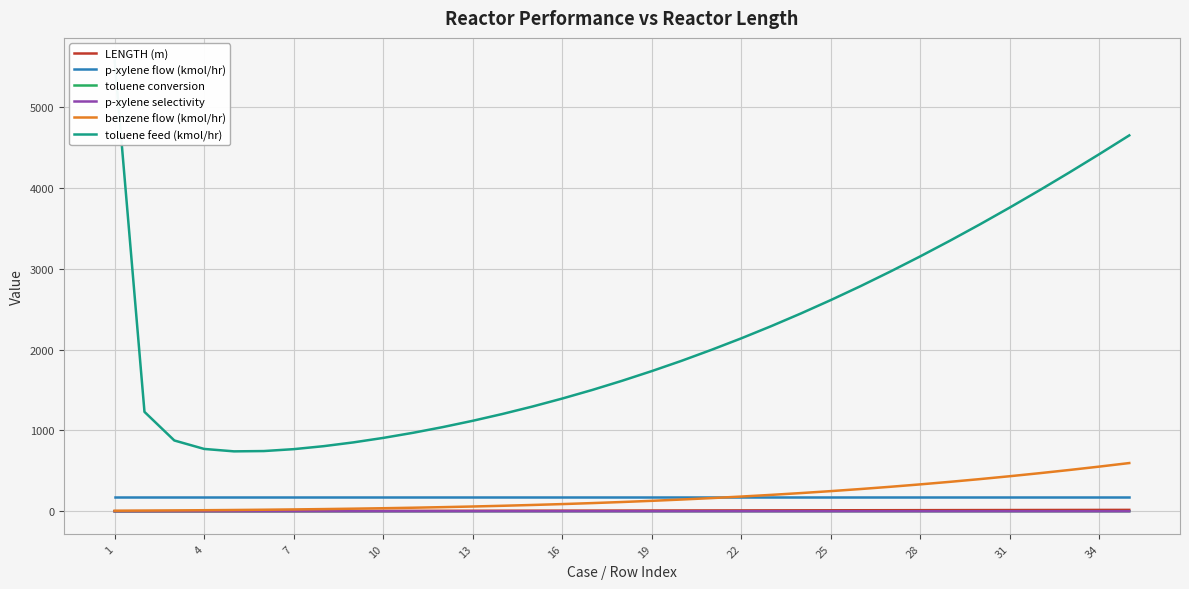

True or false: toluene feed (kmol/hr) and p-xylene selectivity intersect in this chart.

False